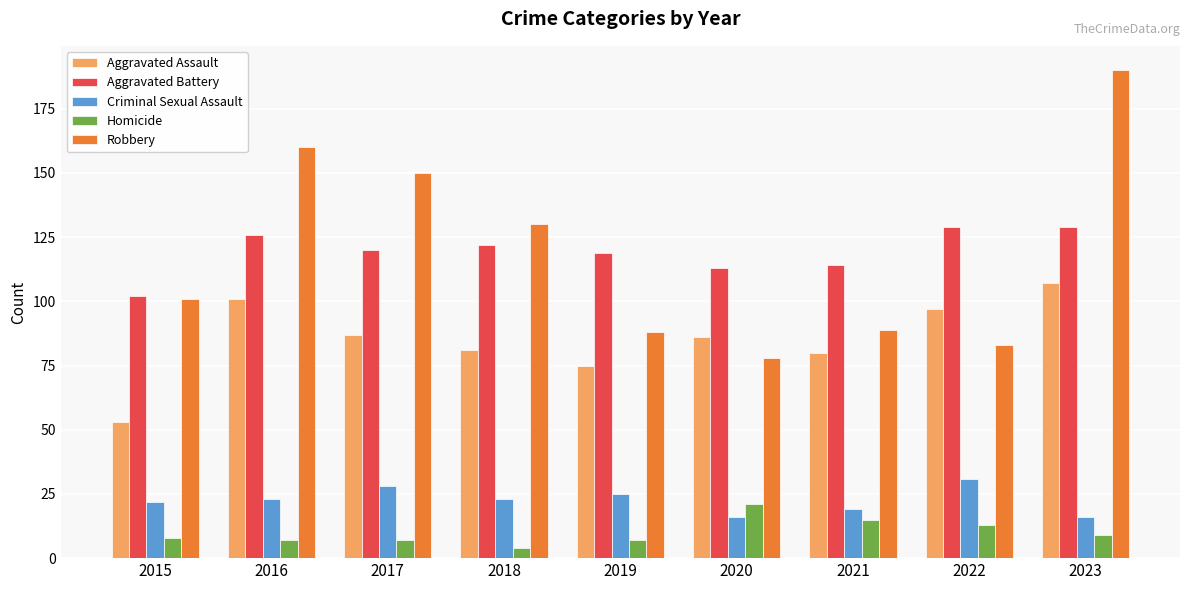

Is the value of Homicide at 2023 greater than the value of Criminal Sexual Assault at 2018?

No